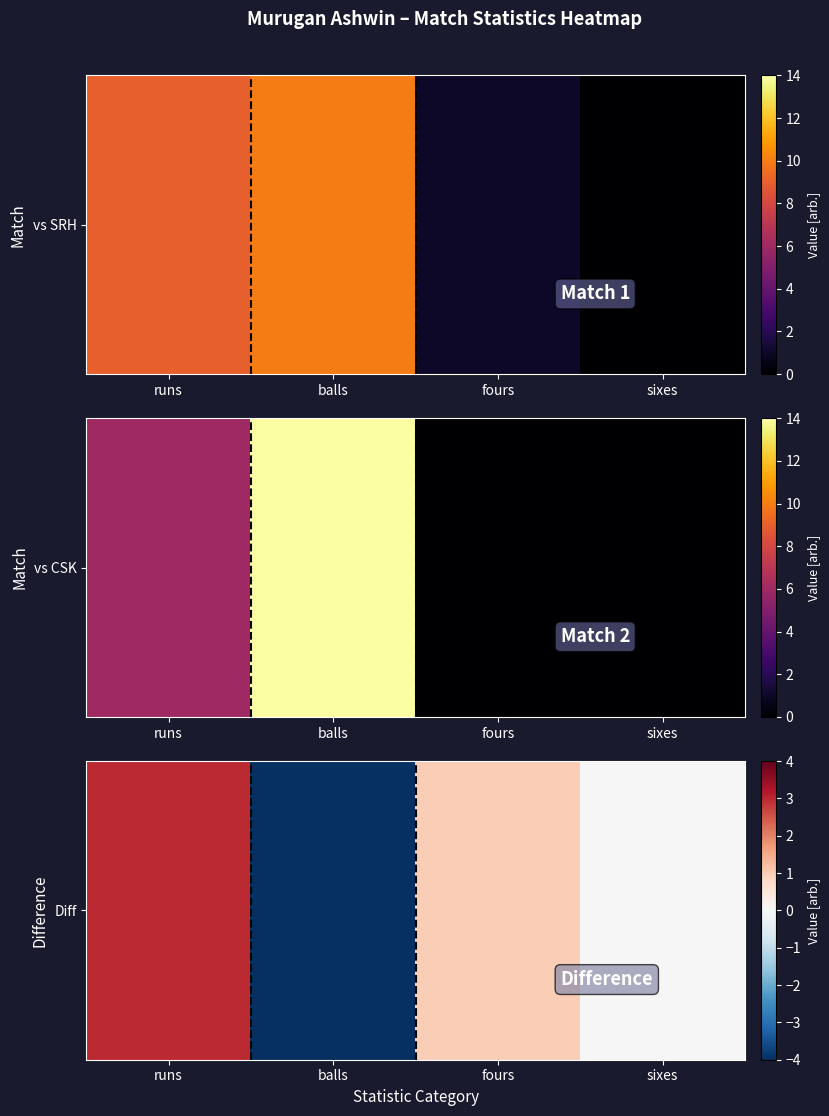

At which label is the value closest to 0?

sixes